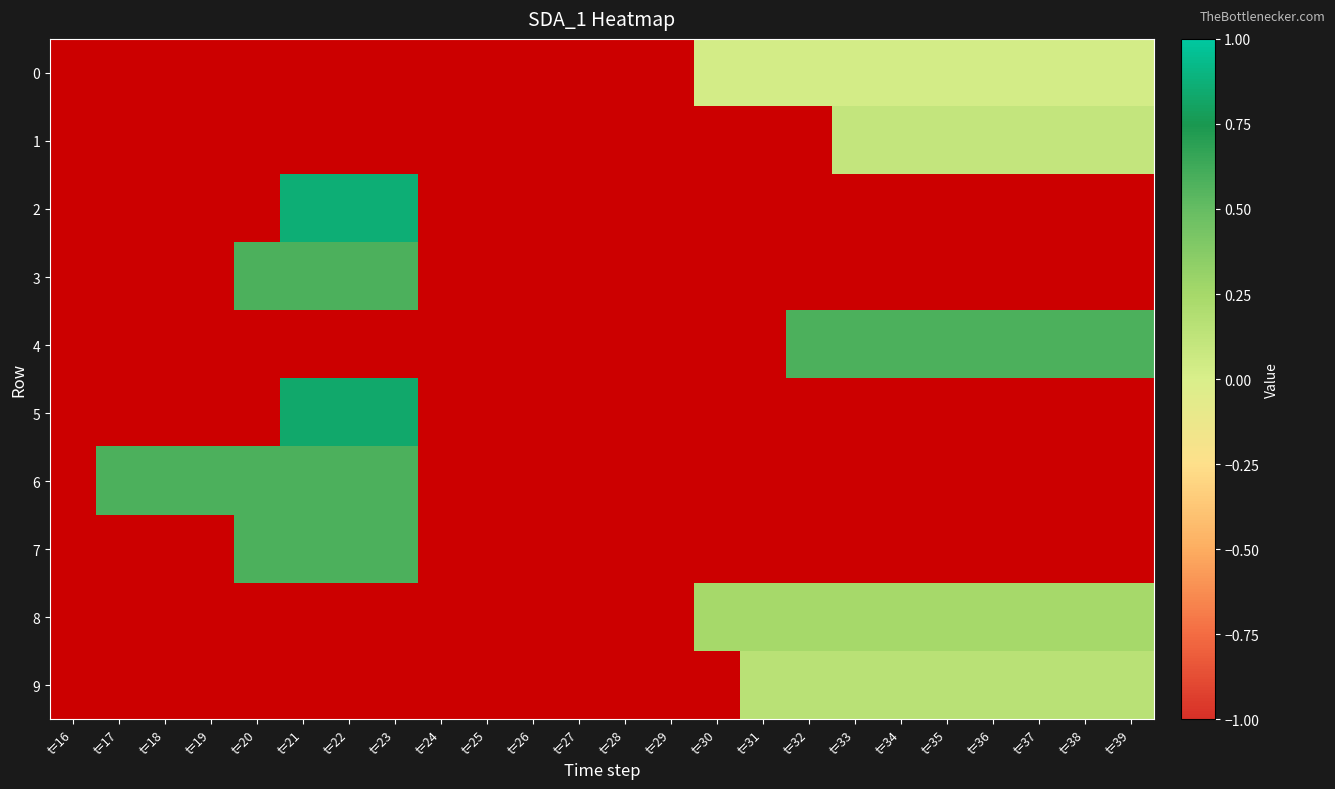

At t=26, list the series in order from largest to smallest.

0, 1, 2, 3, 4, 5, 6, 7, 8, 9